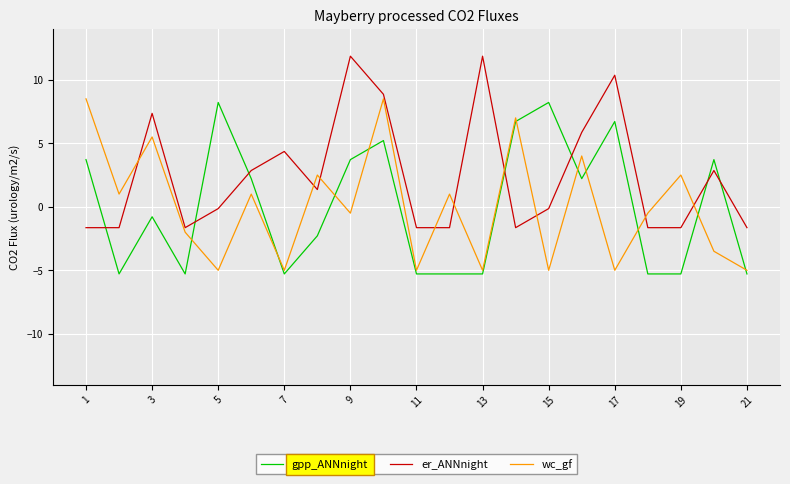

Which series has the largest total across all categories?

er_ANNnight